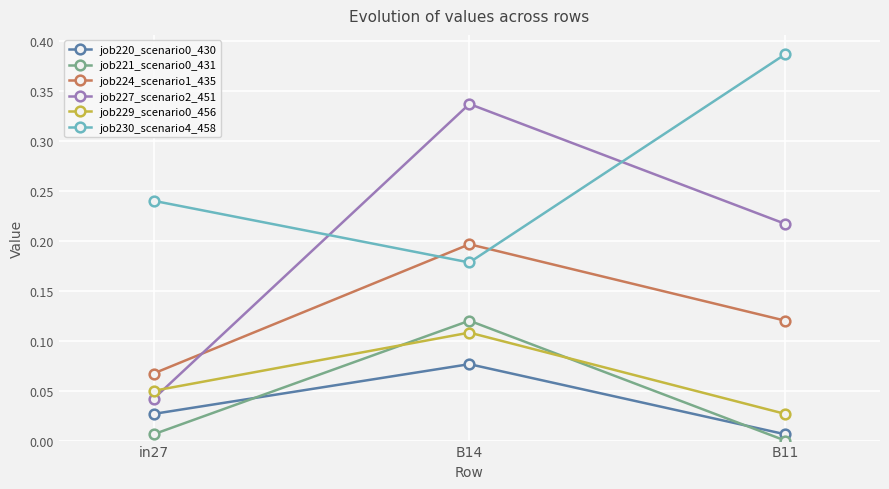

Which series has the widest spread of values?

job227_scenario2_451